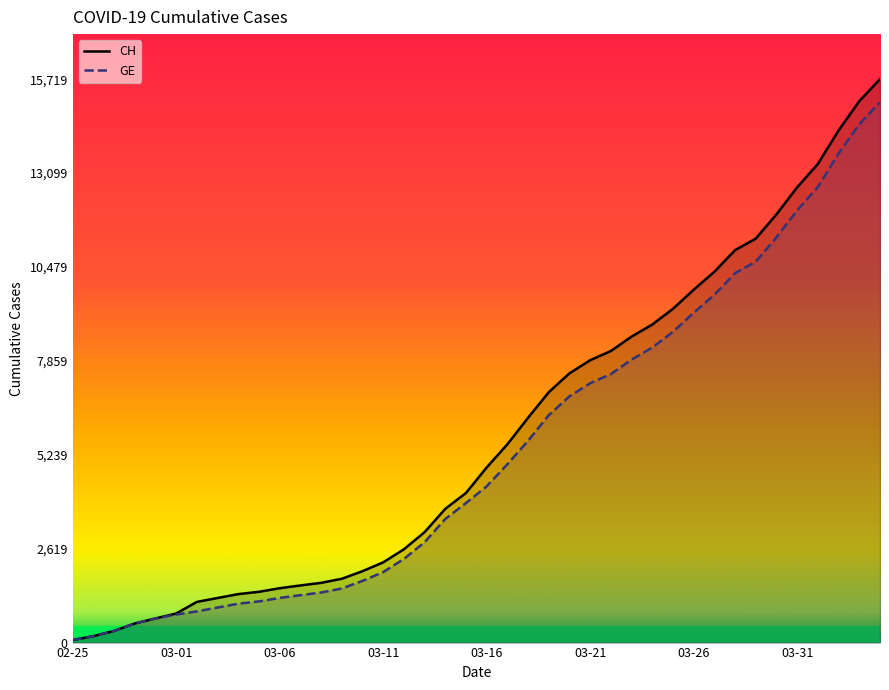

Is it true that GE equals 14742 at 31?

False